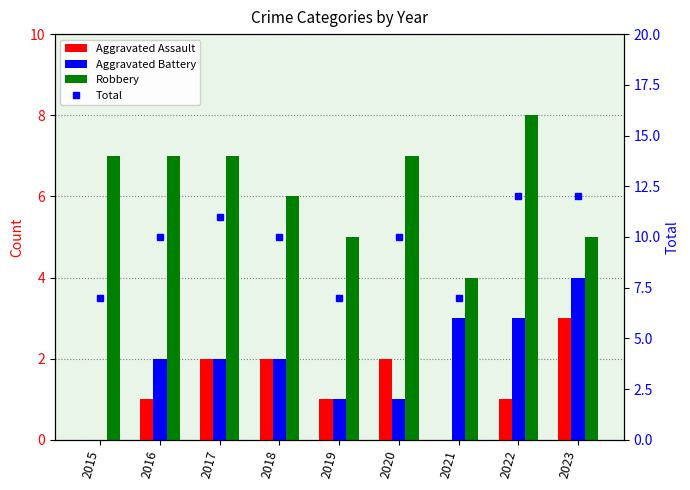

What is the maximum value shown in the chart?

12